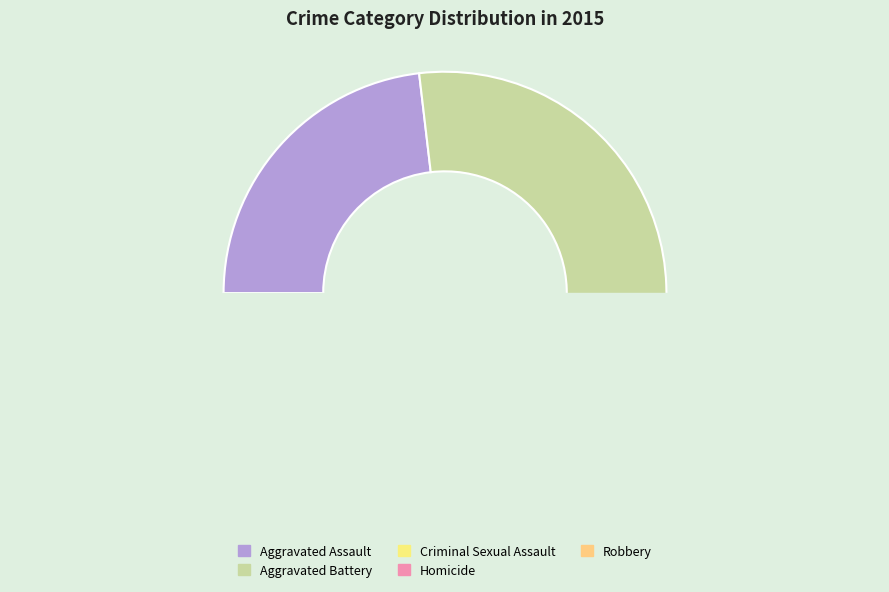

Combined, what portion of the pie is Aggravated Assault and Aggravated Battery?

58.2%